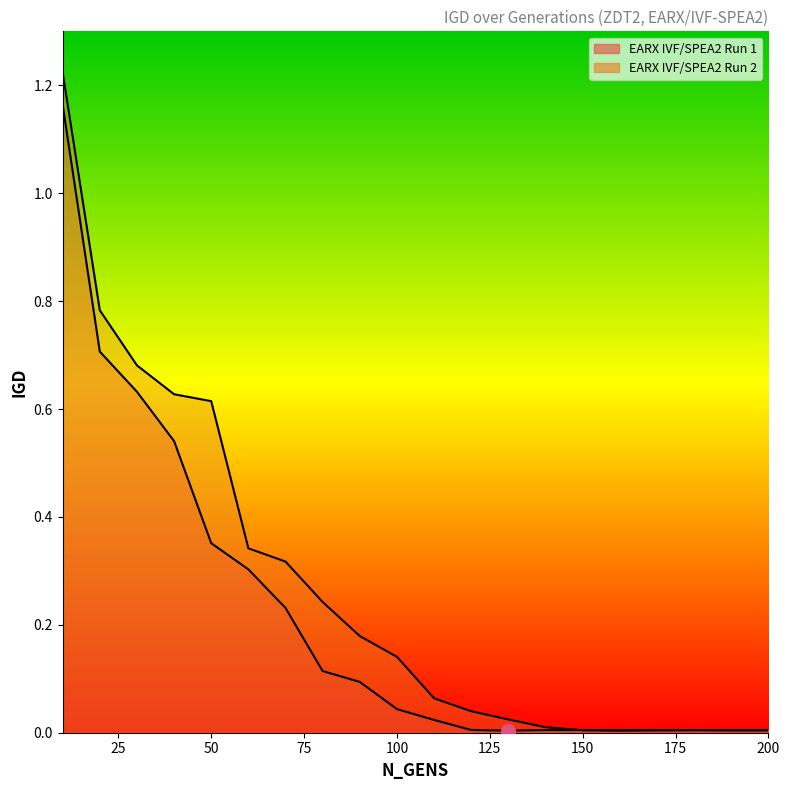

What is the value of the EARX IVF/SPEA2 Run 2 point at the 9th from the left?

0.2